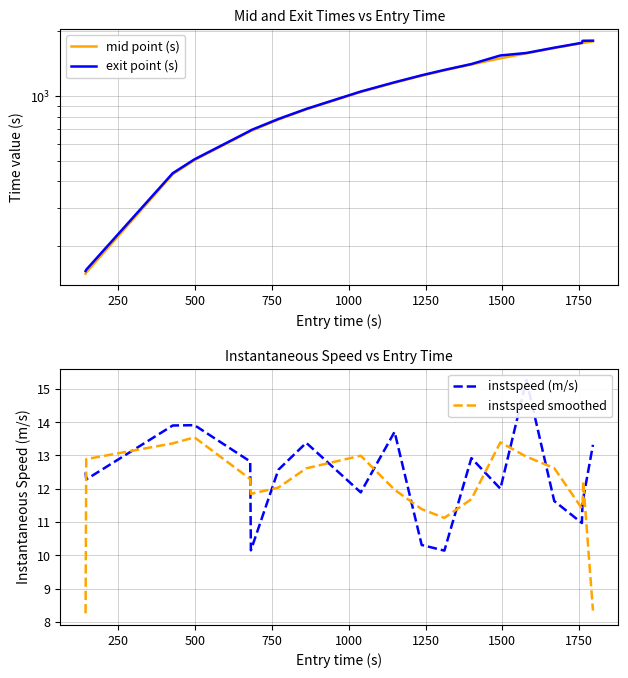

Reading left to right, transcribe all the data shown in this chart.

mid point (s): 148.3	150.3	431.6	502.5	684.3	687.4	776.3	866.3	1044.4	1153.5	1243.1	1317.0	1404.0	1498.6	1582.4	1674.2	1764.3	1766.3	1768.1	1799.1
exit point (s): 152.7	154.8	436.4	506.6	688.6	692.8	781.1	870.5	1049.0	1158.7	1249.2	1322.9	1409.2	1545.5	1587.1	1679.8	1770.2	1807.0	1809.5	1811.8
instspeed (m/s): 12.5	12.3	13.9	13.9	12.8	10.2	12.6	13.4	11.9	13.7	10.3	10.1	12.9	12.0	15.3	11.6	11.0	11.6	11.7	13.3
instspeed smoothed: 8.3	12.9	13.4	13.5	12.3	11.8	12.0	12.6	13.0	12.0	11.4	11.1	11.7	13.4	13.0	12.6	11.4	11.4	12.2	8.3